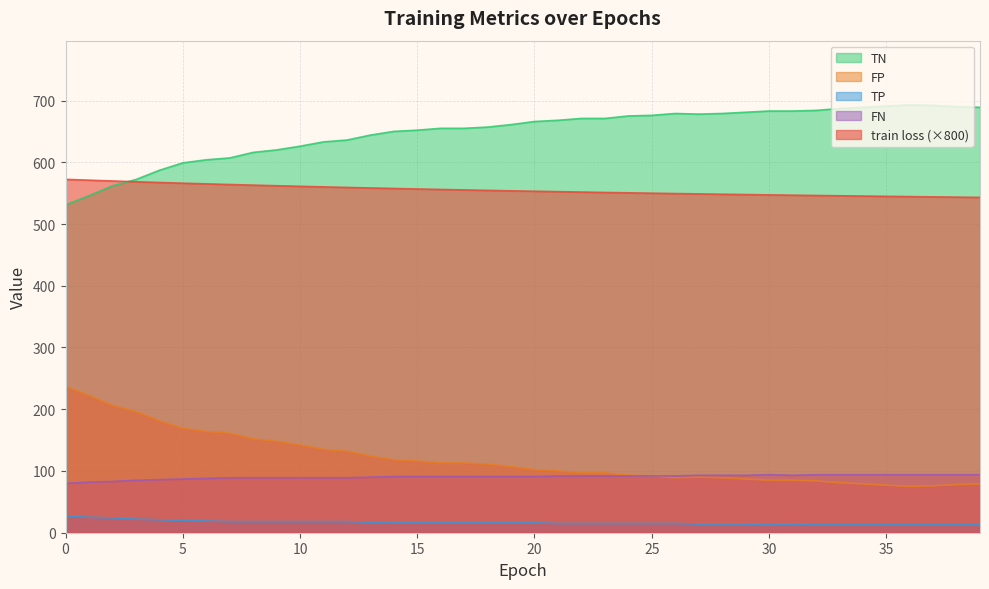

Which label corresponds to the largest value in the chart?

36